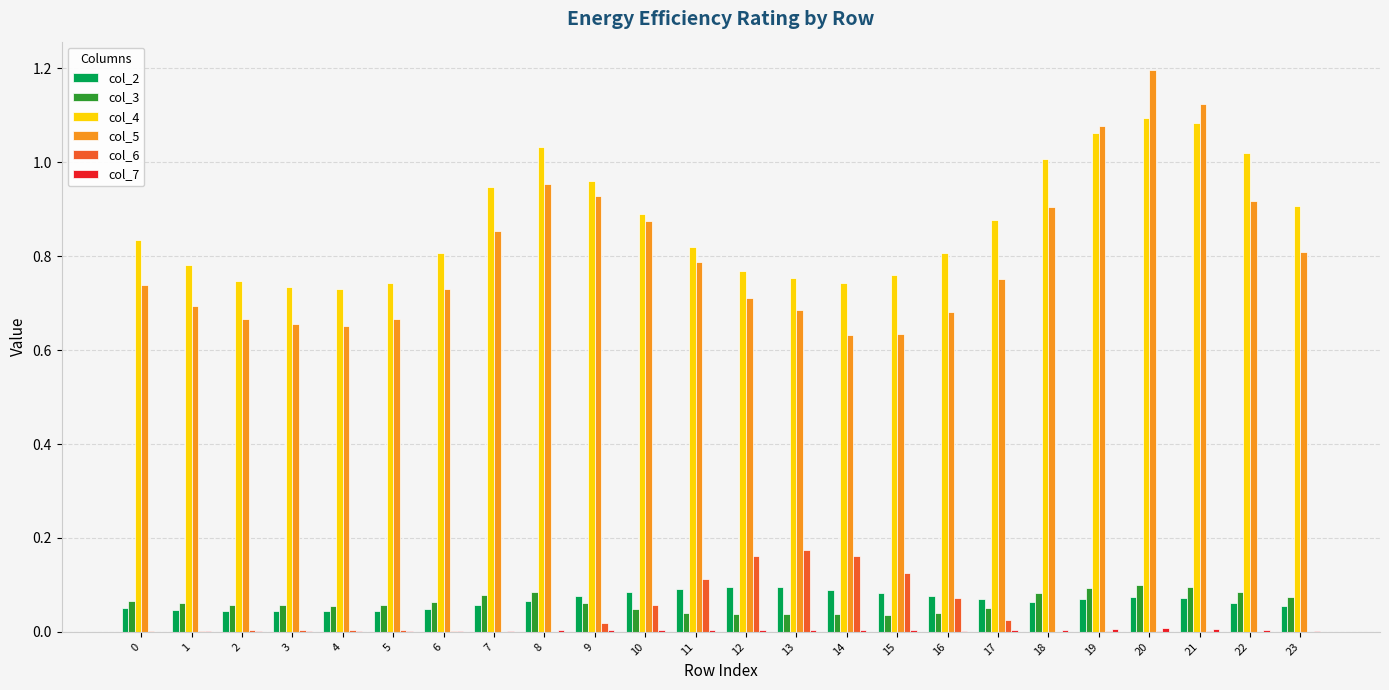

What is the maximum value shown in the chart?

1.2